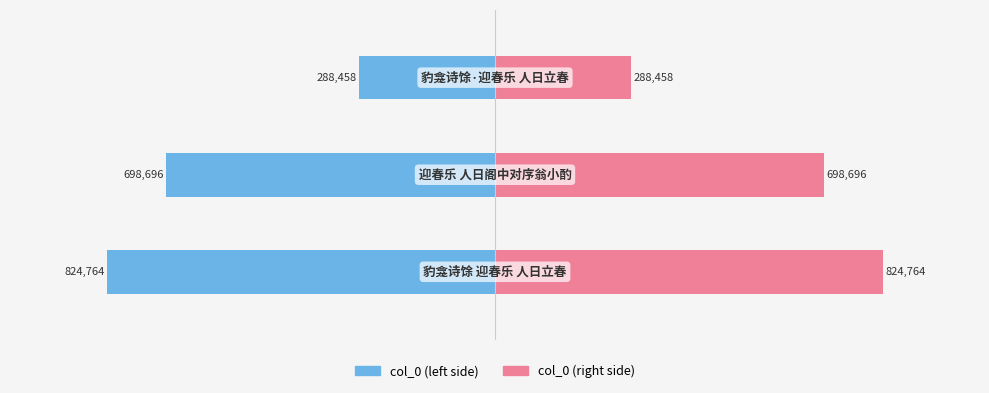

What is the difference between the maximum and minimum values in the col_0 (left) series?

536306